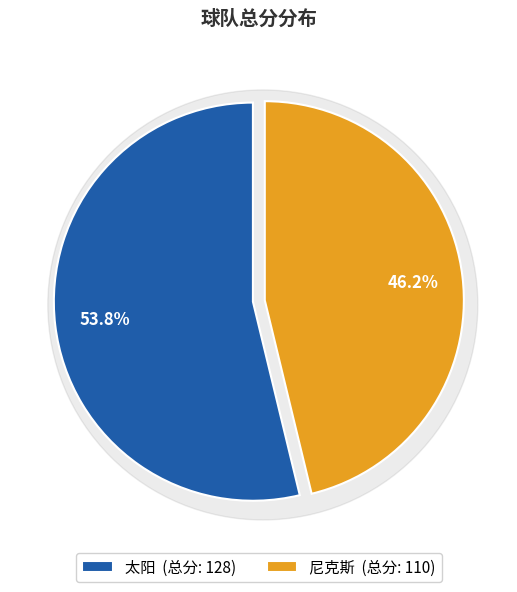

Between 尼克斯 and 太阳, which is larger?

太阳